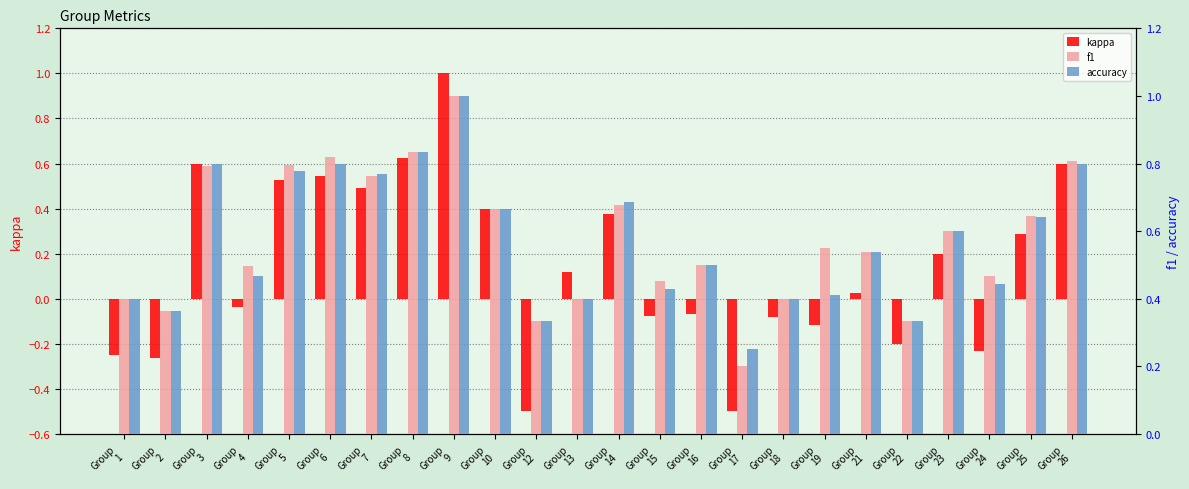

Is the value of kappa at Group
1 greater than the value of f1 at Group
2?

No